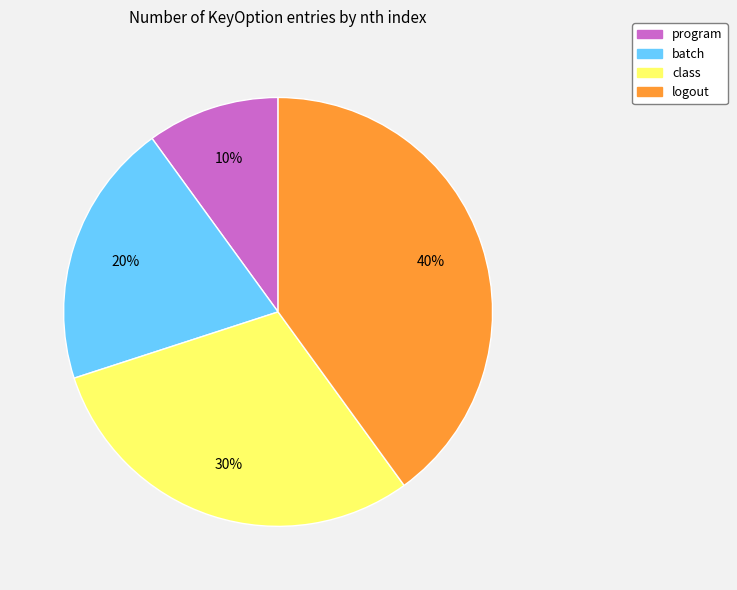

Combined, do class and logout account for over 50%?

Yes